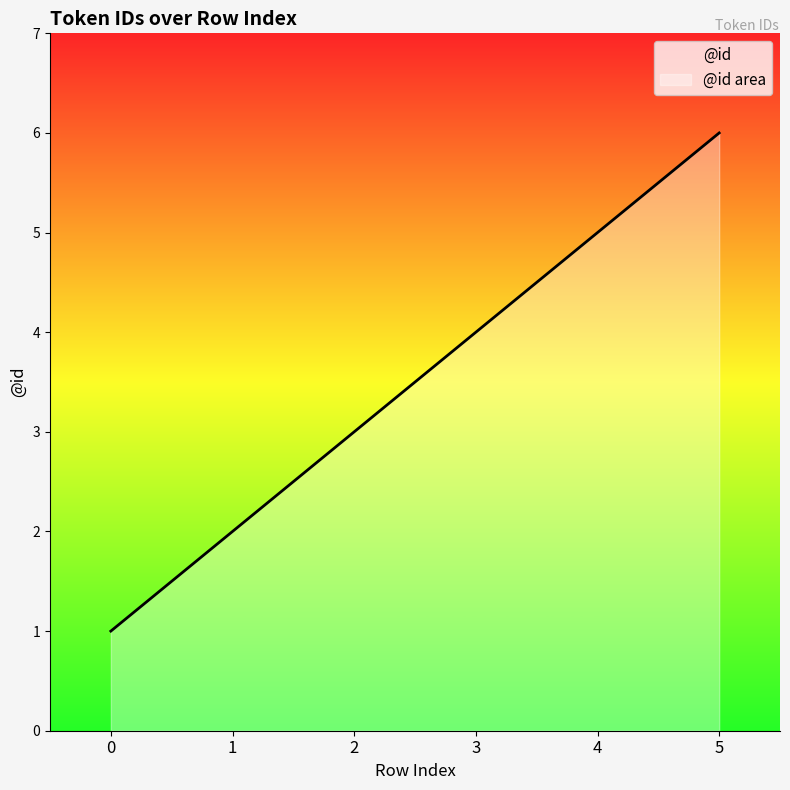

What is the sum of all values?

21